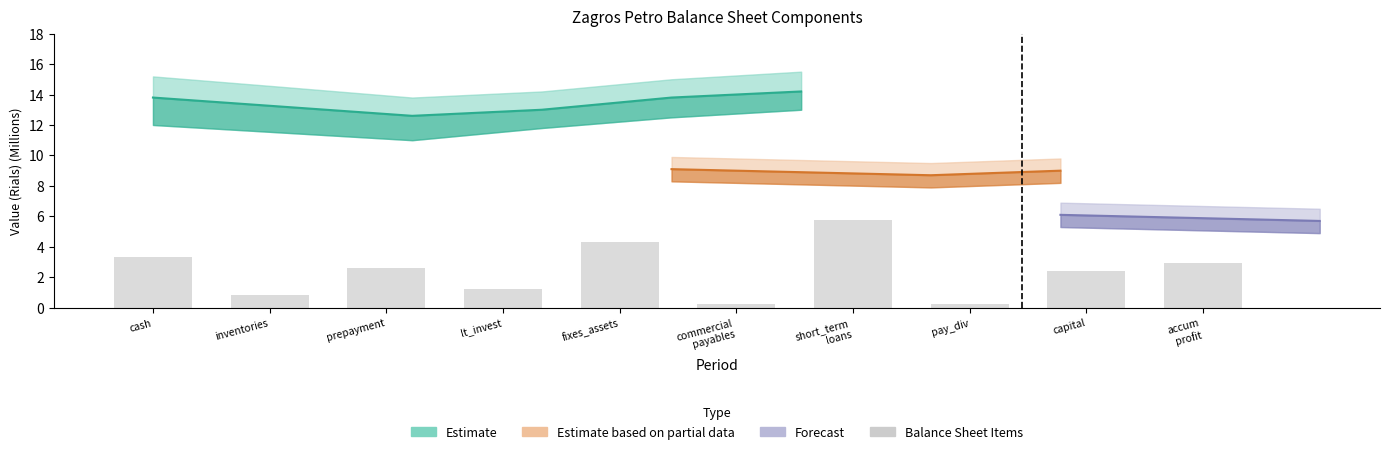

What is the smallest value displayed?

0.2